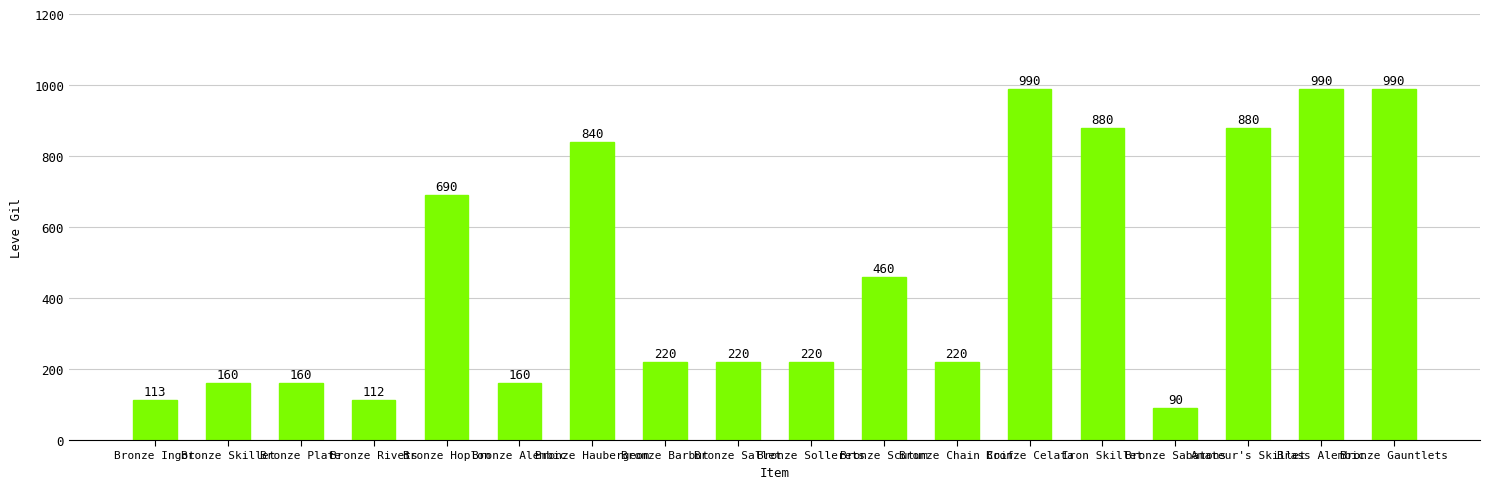

What is the value of the 14th bar from the left?

880